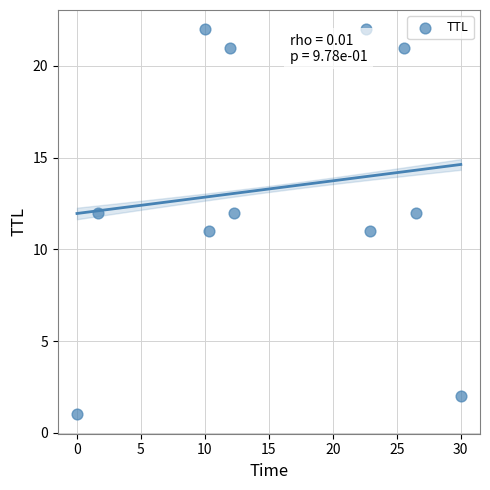

What is the average Y value?

13